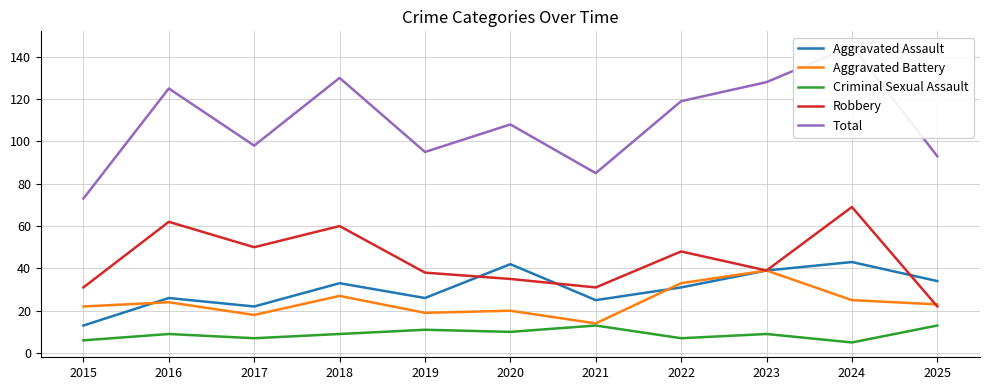

What is the highest value of the Aggravated Assault series?

43